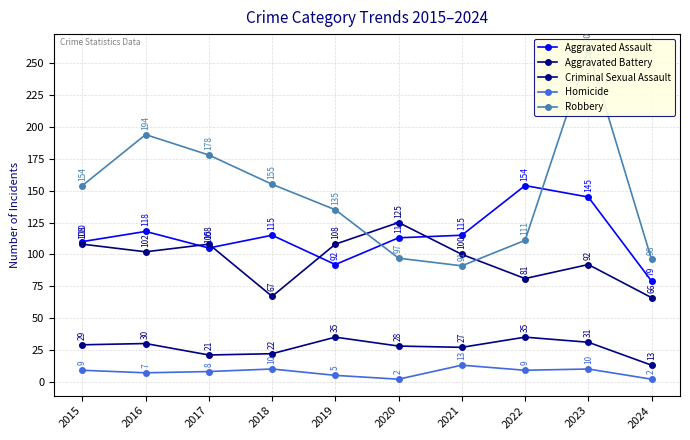

Reading left to right, extract all data points from this chart.

Aggravated Assault: 2015=110	2016=118	2017=105	2018=115	2019=92	2020=113	2021=115	2022=154	2023=145	2024=79
Aggravated Battery: 2015=108	2016=102	2017=108	2018=67	2019=108	2020=125	2021=100	2022=81	2023=92	2024=66
Criminal Sexual Assault: 2015=29	2016=30	2017=21	2018=22	2019=35	2020=28	2021=27	2022=35	2023=31	2024=13
Homicide: 2015=9	2016=7	2017=8	2018=10	2019=5	2020=2	2021=13	2022=9	2023=10	2024=2
Robbery: 2015=154	2016=194	2017=178	2018=155	2019=135	2020=97	2021=91	2022=111	2023=260	2024=96